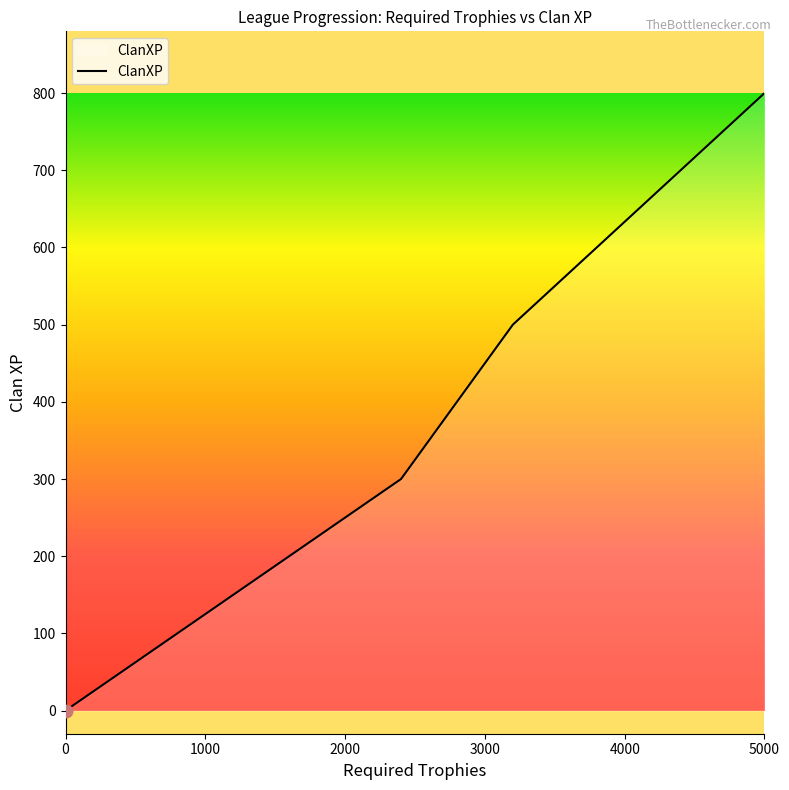

What is the sum of all values?

7700